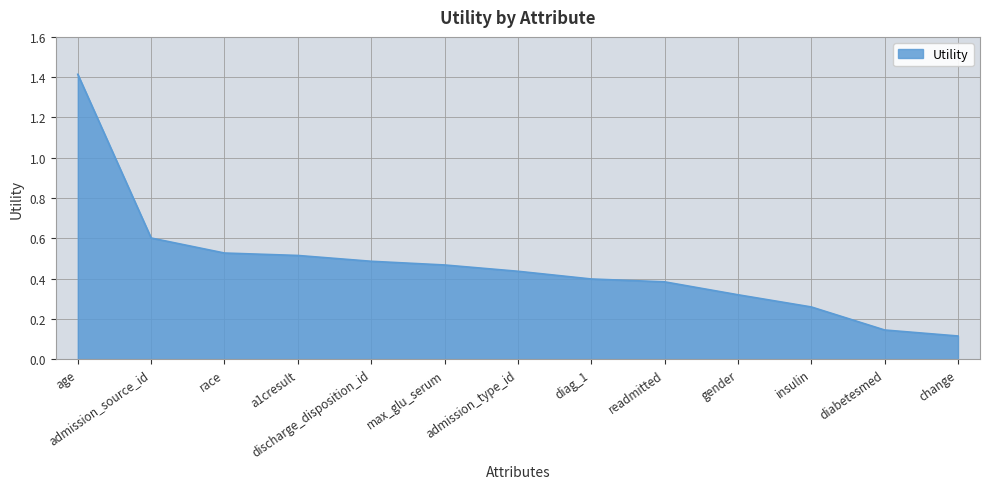

What is the difference between the maximum and minimum values?

1.3